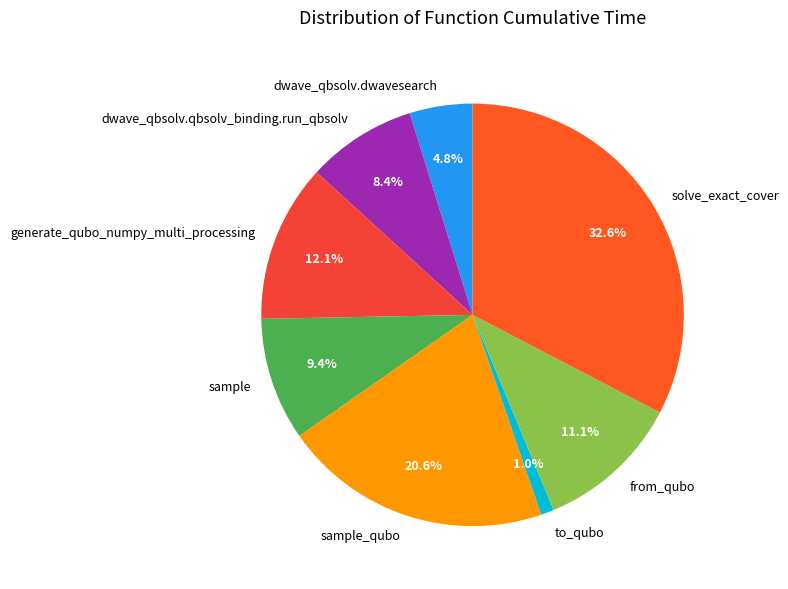

True or false: from_qubo accounts for 11% of the total.

True